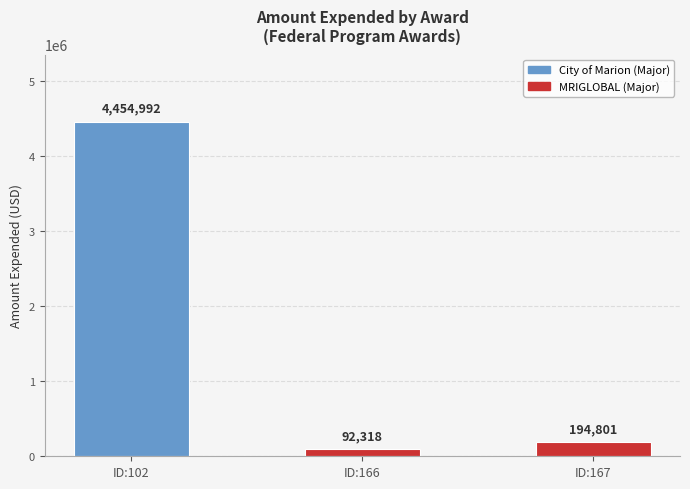

What is the minimum value shown in the chart?

92318